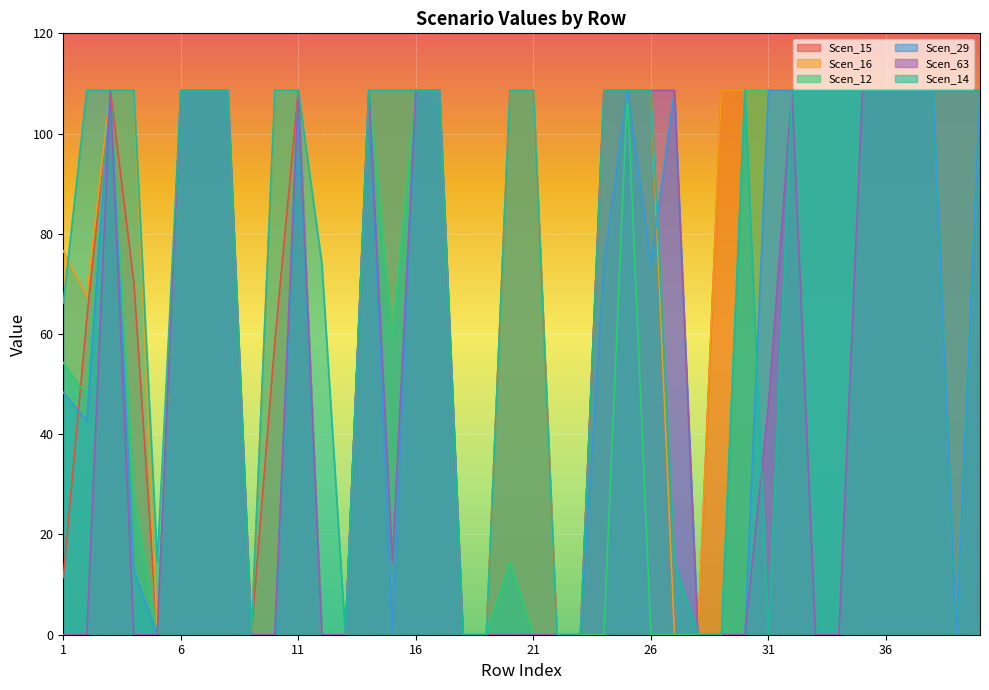

Does the chart display data point markers on the line(s)?

No